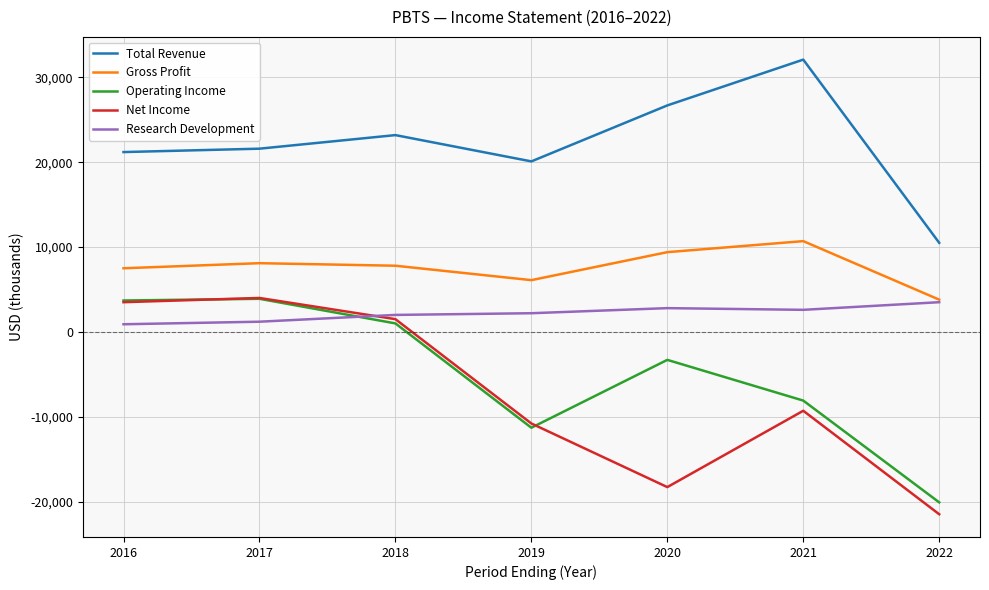

What is the average value of the Operating Income series?

-4886